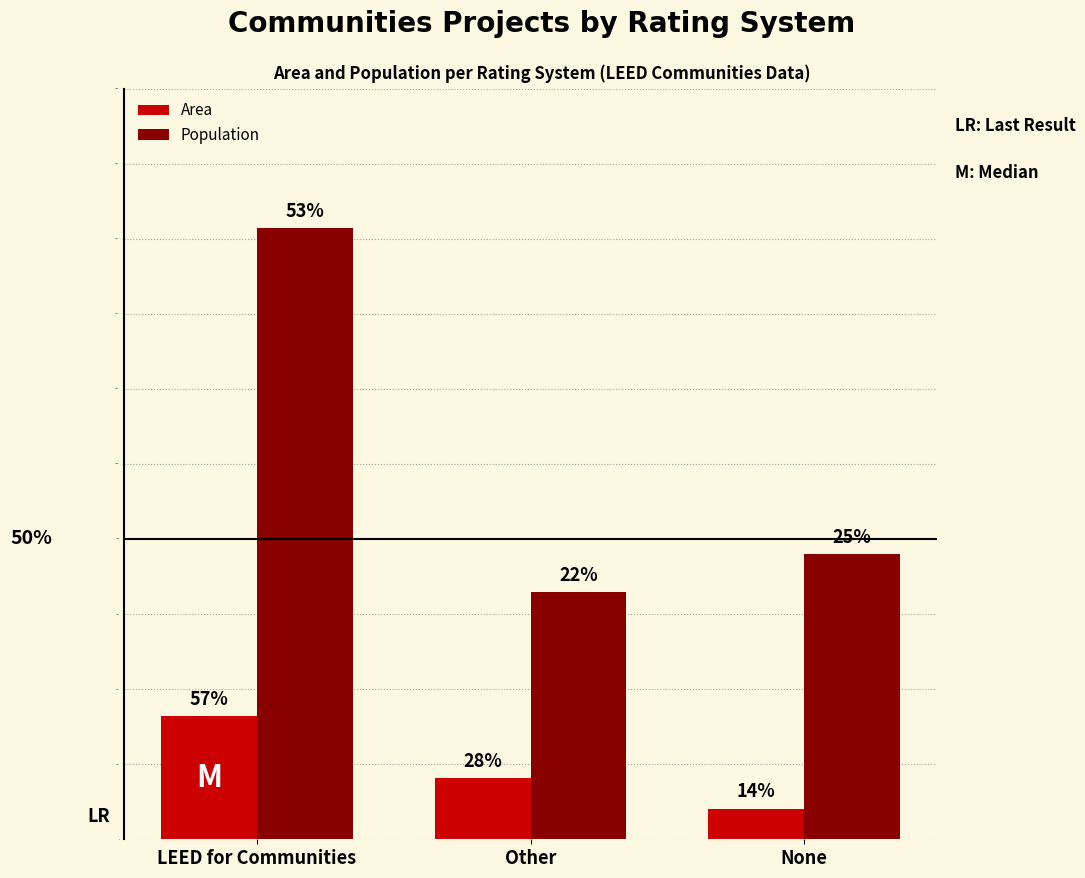

What are all the series names shown in the legend?

Area, Population